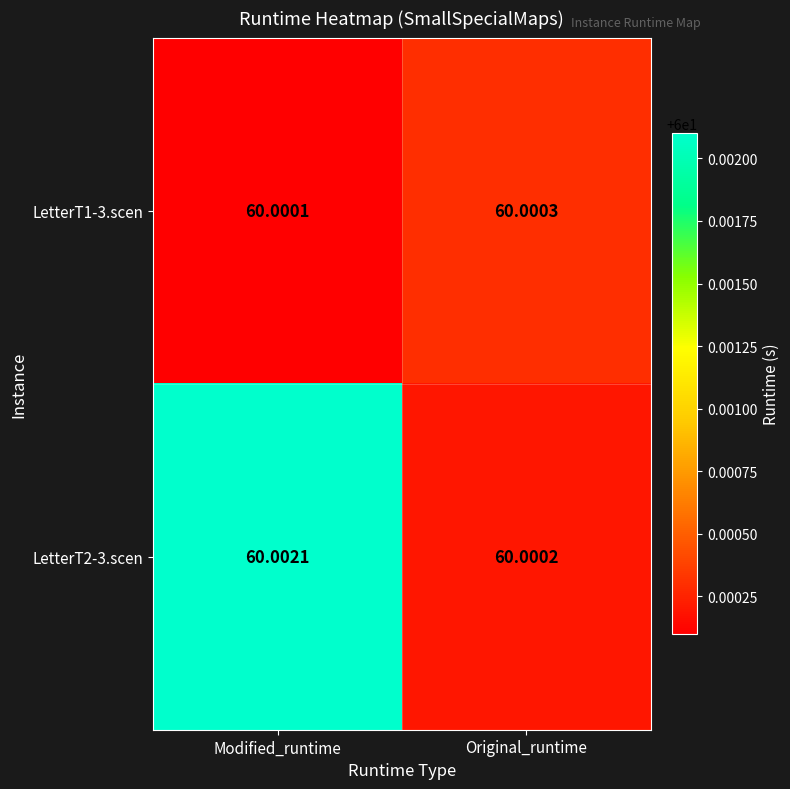

At which category does the chart reach its peak across all series?

Modified_runtime